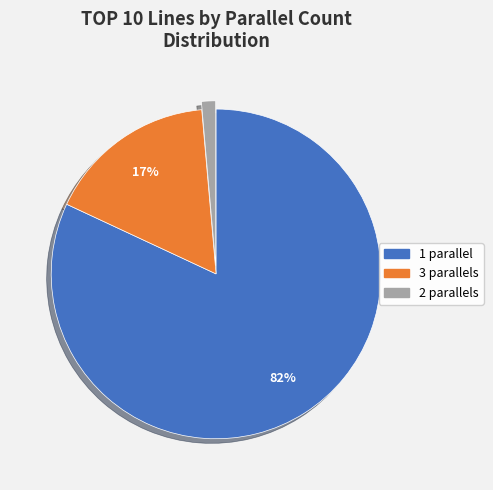

To the nearest percent, what is the difference between the largest and smallest slice percentages?

81%